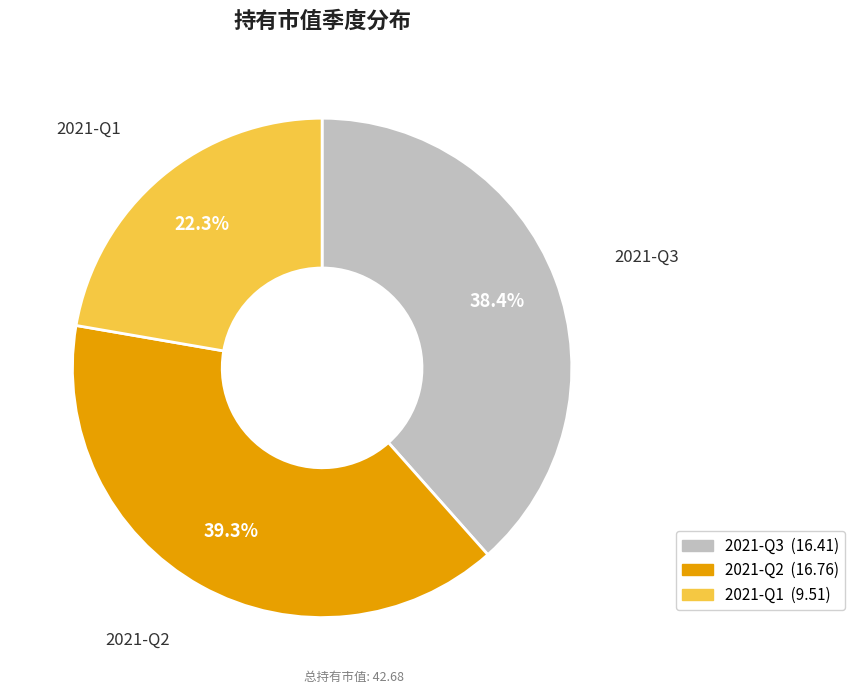

What is the smallest slice in the pie chart?

2021-Q1